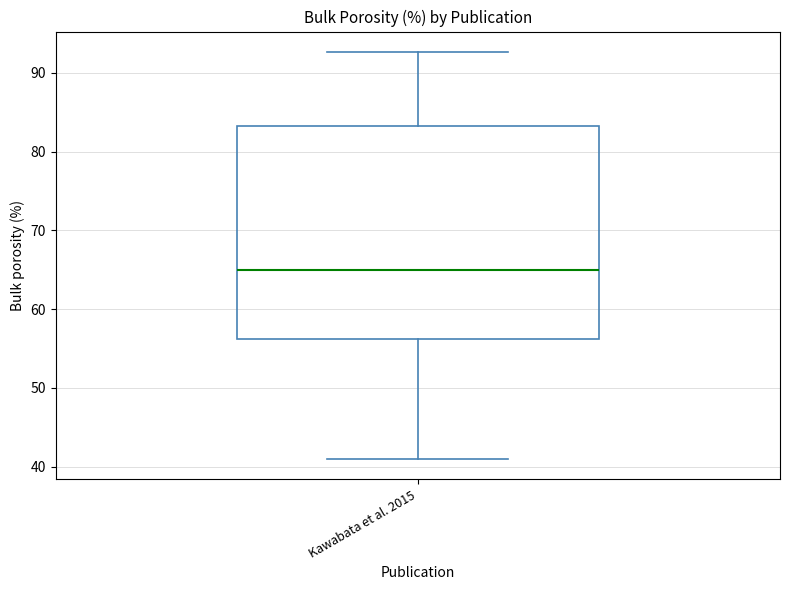

Transcribe this box plot: give where the median line is, the range the box spans, and where the two whiskers end, as read against the y-axis. The values are not printed on the chart, so give them approximately, as read against the axis.

median 65, box 56 to 83, whiskers 41 to 93